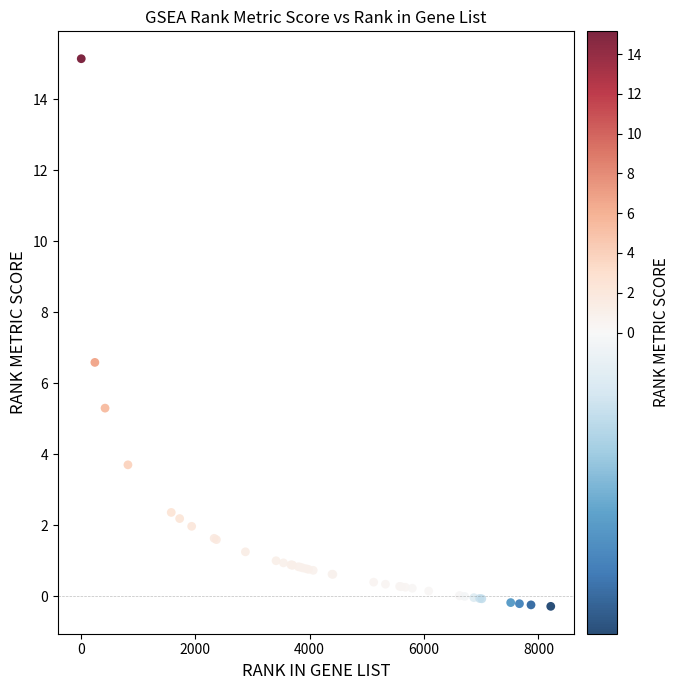

What Y value in the scatter plot is closest to 7?

6.6